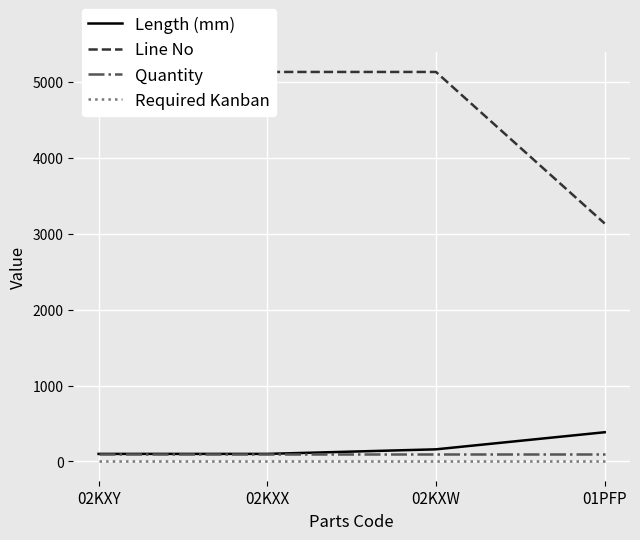

Which series changed the most between 02KXW and 01PFP?

Line No